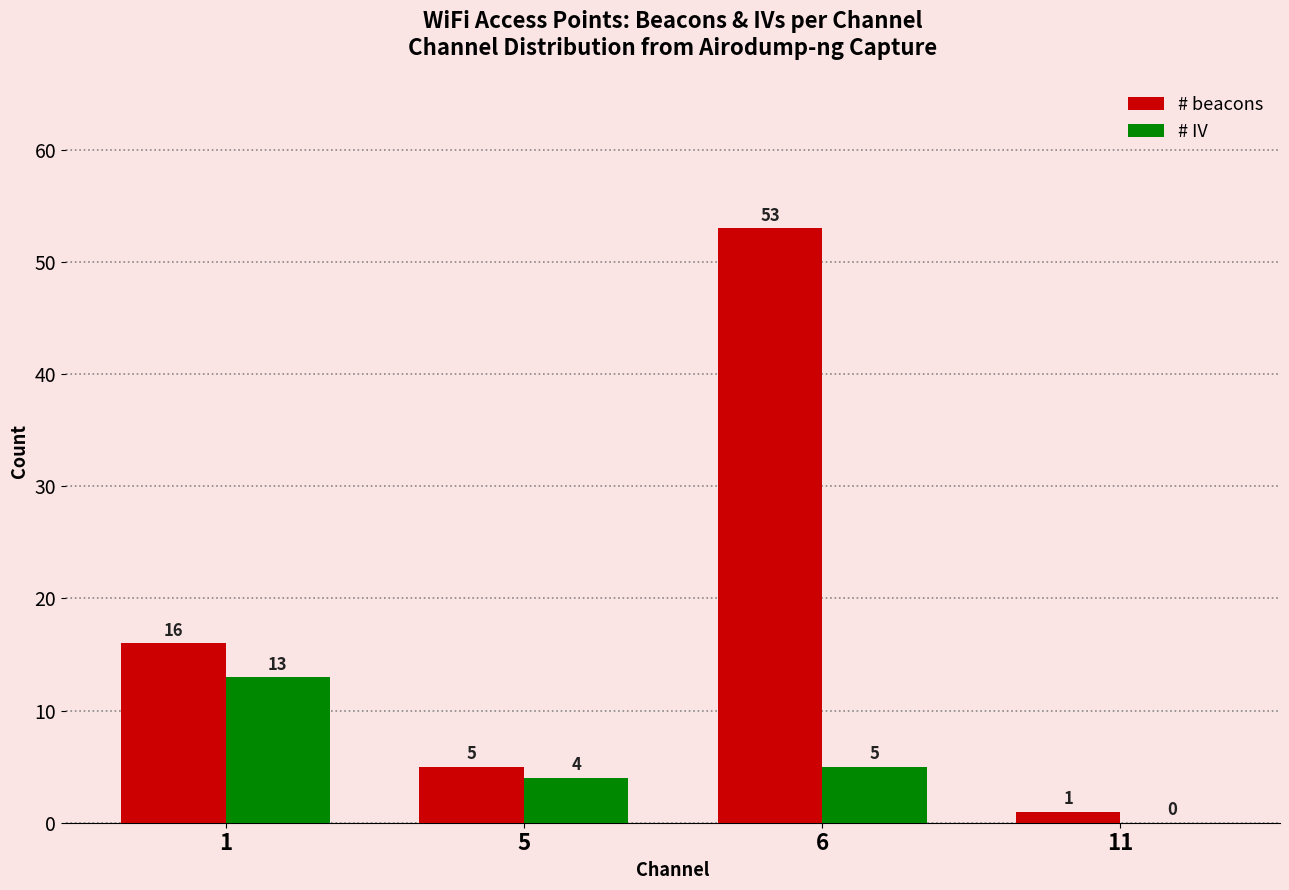

Which series changed the most between 1 and 5?

# beacons